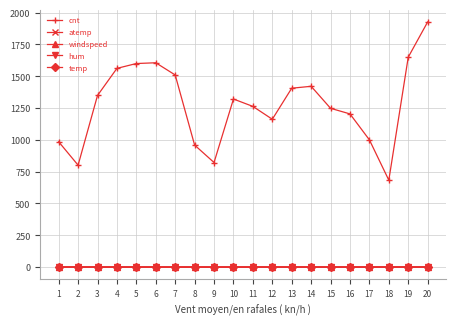

What is the maximum value for cnt?

1927.0